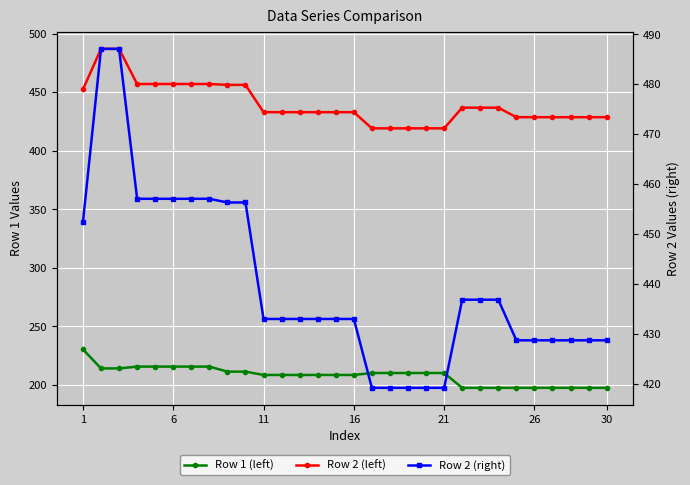

What are all the series names shown in the legend?

Row 1 (left), Row 2 (left), Row 2 (right)